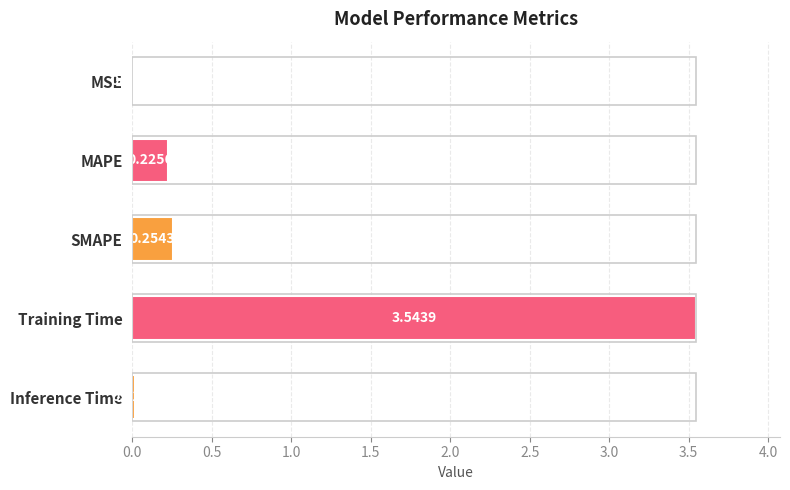

Which has a higher value, Training Time or MSE?

Training Time